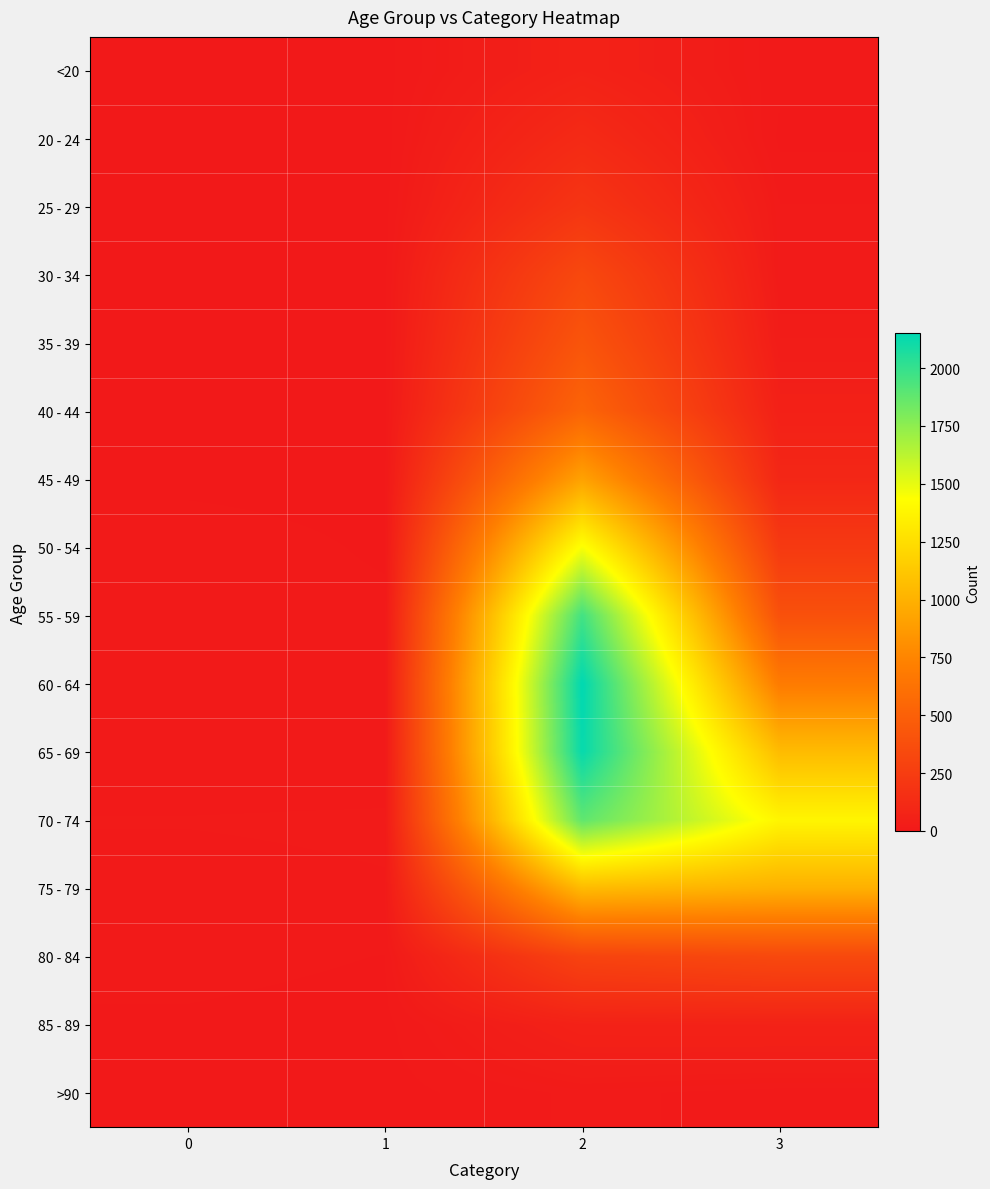

Reading left to right, list all the values displayed in this chart.

<20: 0=0	1=1	2=62	3=7
20 - 24: 0=1	1=0	2=121	3=2
25 - 29: 0=0	1=0	2=196	3=13
30 - 34: 0=0	1=2	2=333	3=14
35 - 39: 0=2	1=1	2=420	3=26
40 - 44: 0=0	1=1	2=530	3=53
45 - 49: 0=2	1=1	2=915	3=97
50 - 54: 0=9	1=3	2=1450	3=227
55 - 59: 0=8	1=6	2=1965	3=392
60 - 64: 0=11	1=8	2=2151	3=689
65 - 69: 0=6	1=6	2=2130	3=1057
70 - 74: 0=13	1=14	2=1882	3=1381
75 - 79: 0=10	1=12	2=1053	3=993
80 - 84: 0=7	1=4	2=296	3=333
85 - 89: 0=3	1=1	2=62	3=64
>90: 0=0	1=0	2=15	3=9